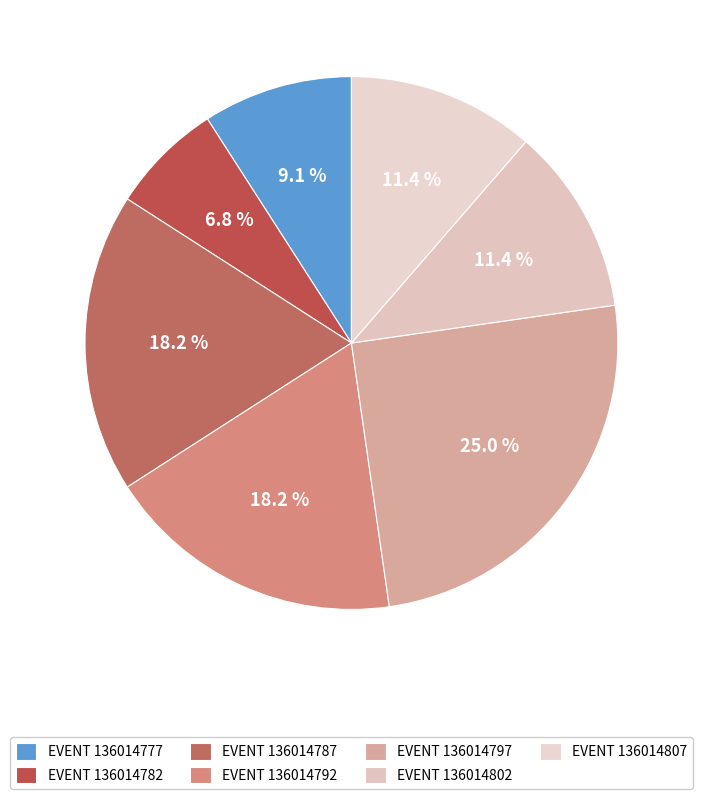

How many slices are in this pie chart?

7